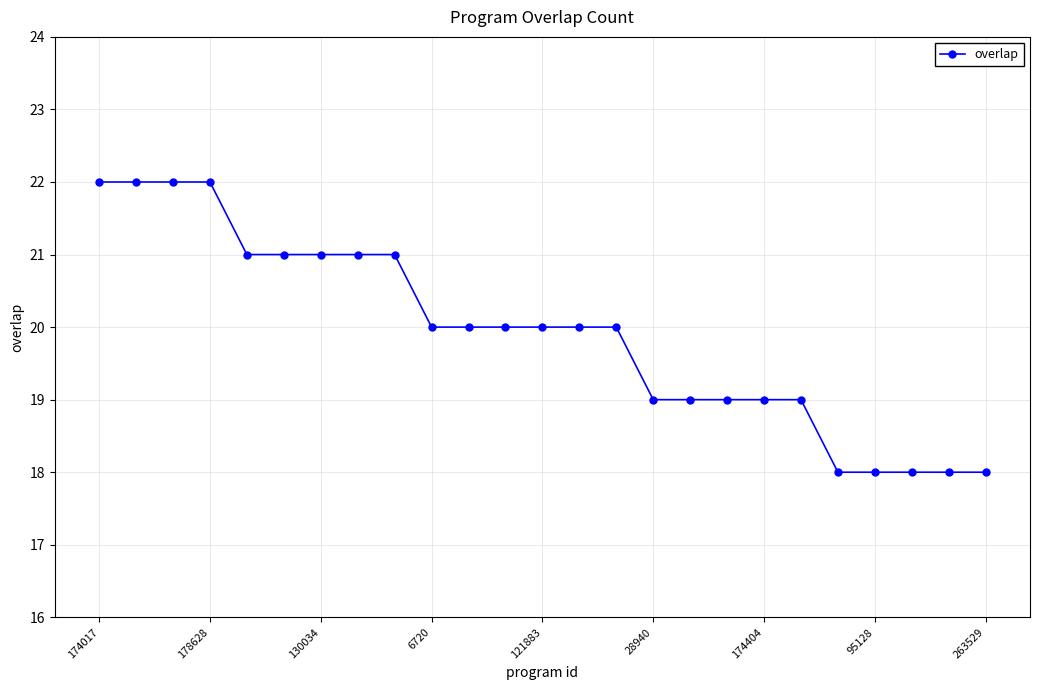

What is the average value?

20